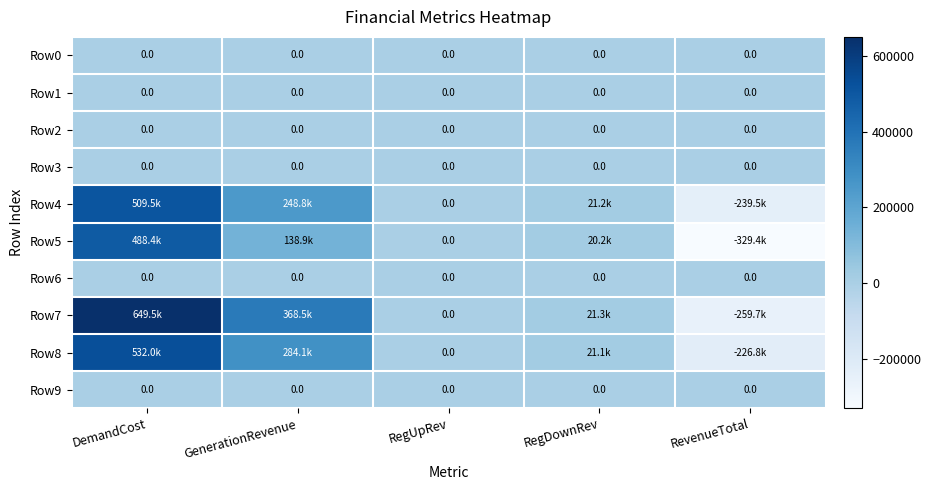

List the labels in order of Row3 value, smallest first.

DemandCost, GenerationRevenue, RegUpRev, RegDownRev, RevenueTotal